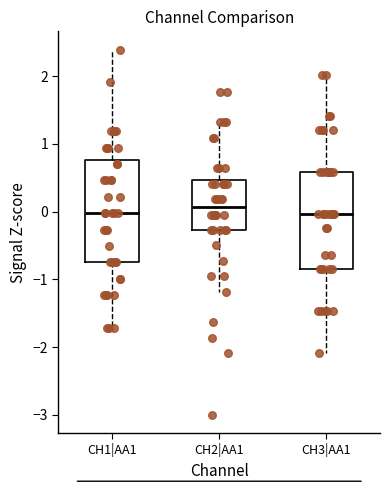

Reading left to right, read every box against the y-axis: the position of its median line, the range the box covers, and the ends of its whiskers. The values are not printed on the chart, so give them approximately, as read against the axis.

CH1|AA1: median 0.0, box -0.7 to 0.8, whiskers -1.7 to 2.4
CH2|AA1: median 0.1, box -0.3 to 0.5, whiskers -1.2 to 1.3
CH3|AA1: median 0.0, box -0.9 to 0.6, whiskers -2.1 to 2.0